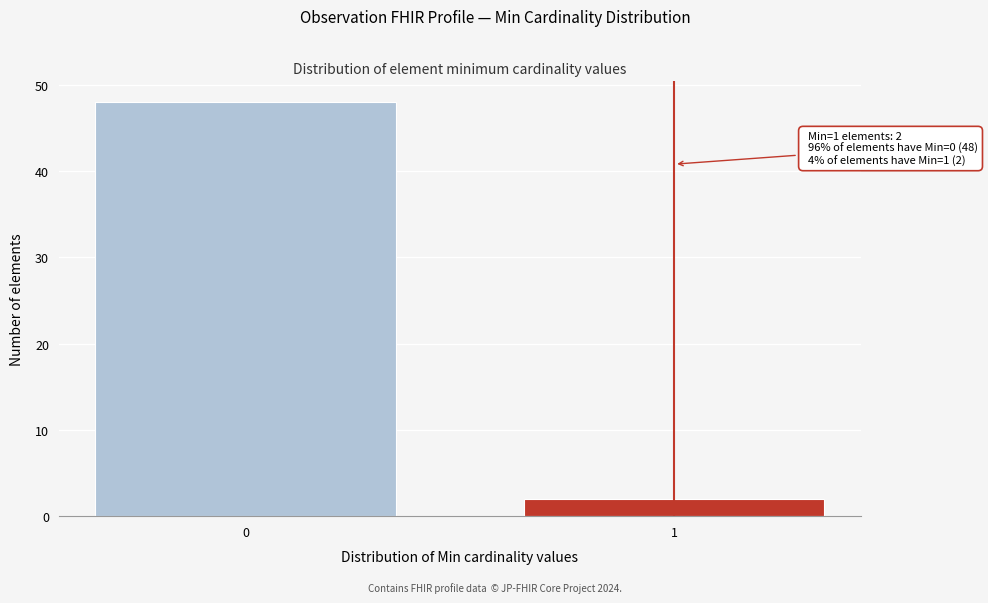

Reading left to right, what are all the values shown in this chart?

48	2